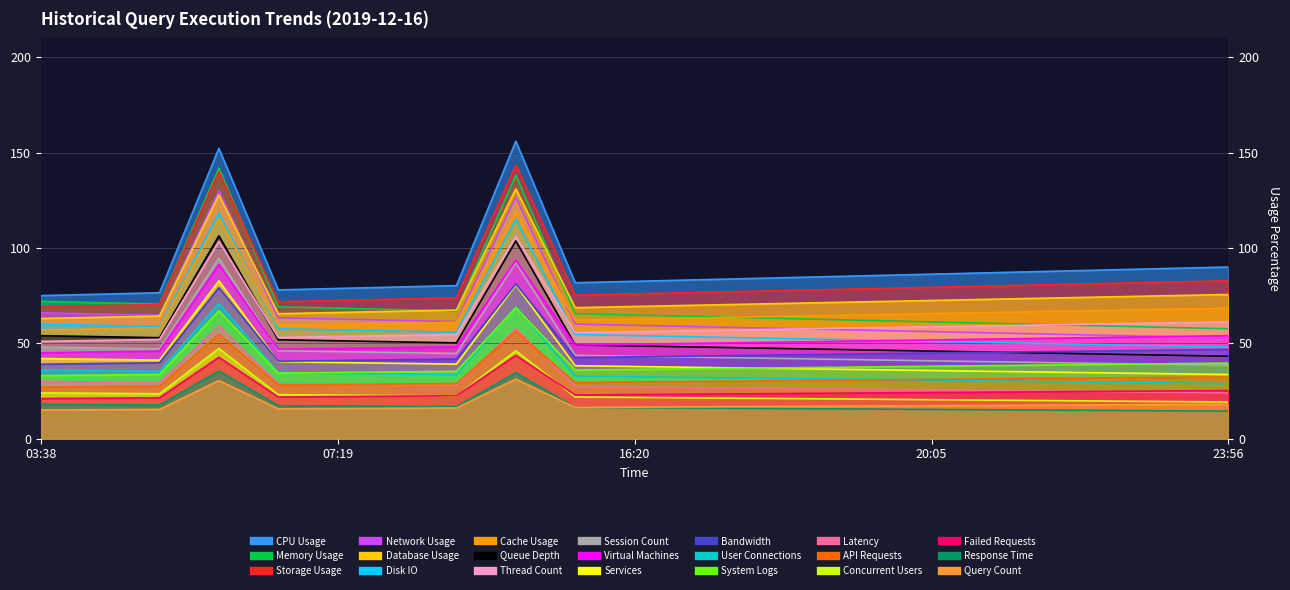

What is the label of the 12th point from the right?

15:56